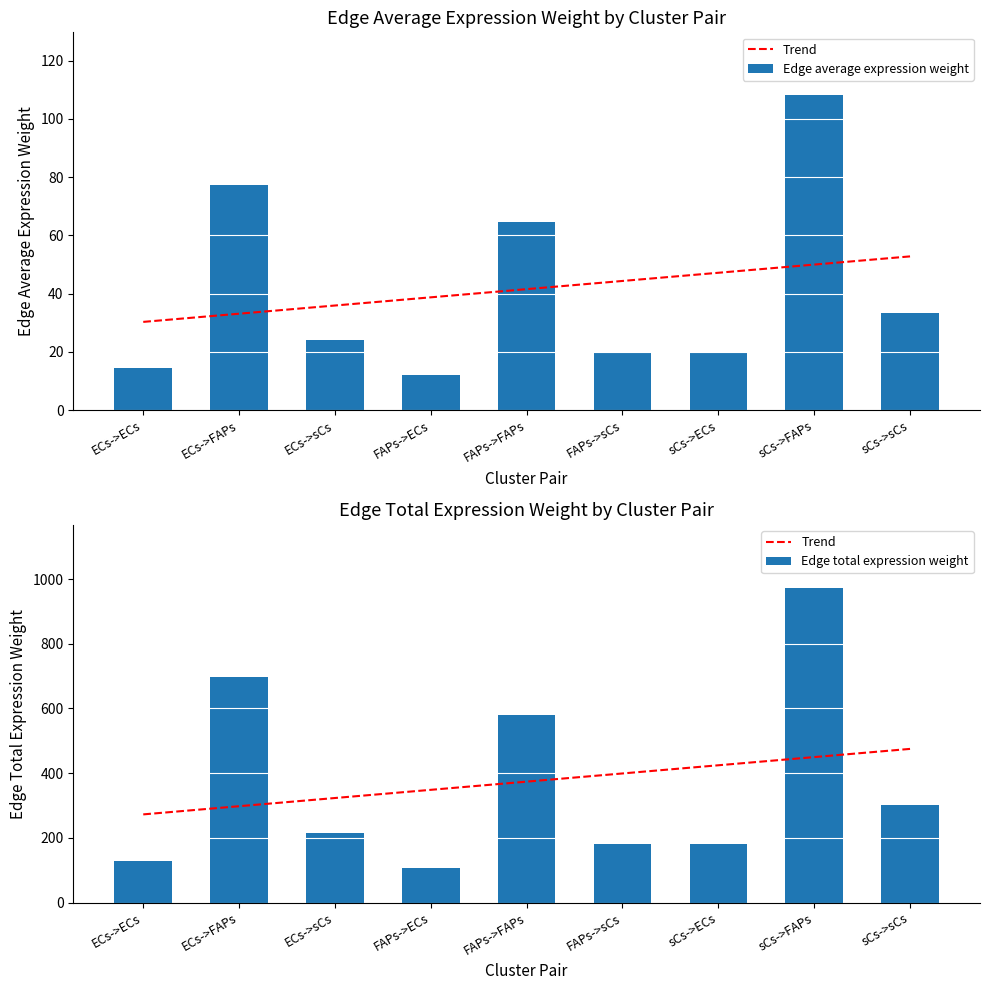

Which category has the lowest value across all series?

FAPs->ECs